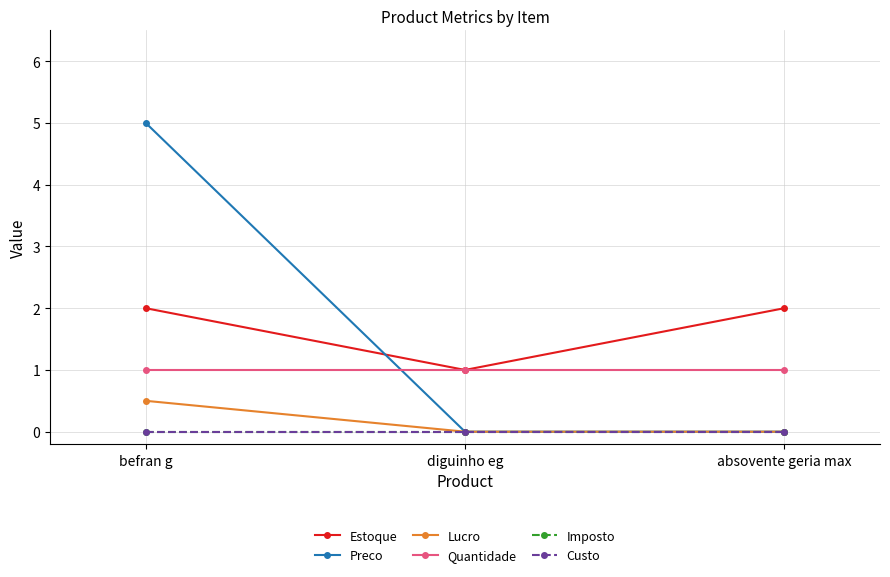

At which category is the sum across all series the highest?

befran g